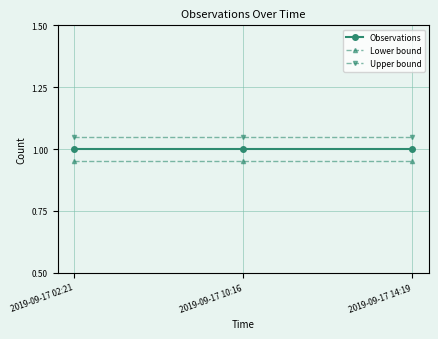

Count the number of categories in the chart.

3